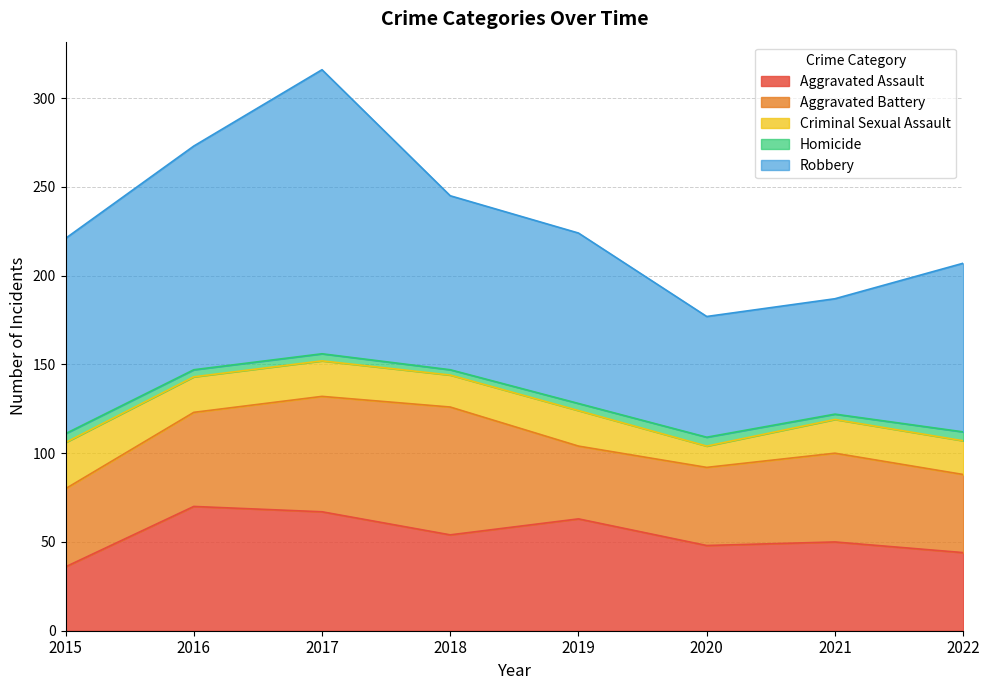

List the series in order of their peak value, highest first.

Robbery, Aggravated Battery, Aggravated Assault, Criminal Sexual Assault, Homicide